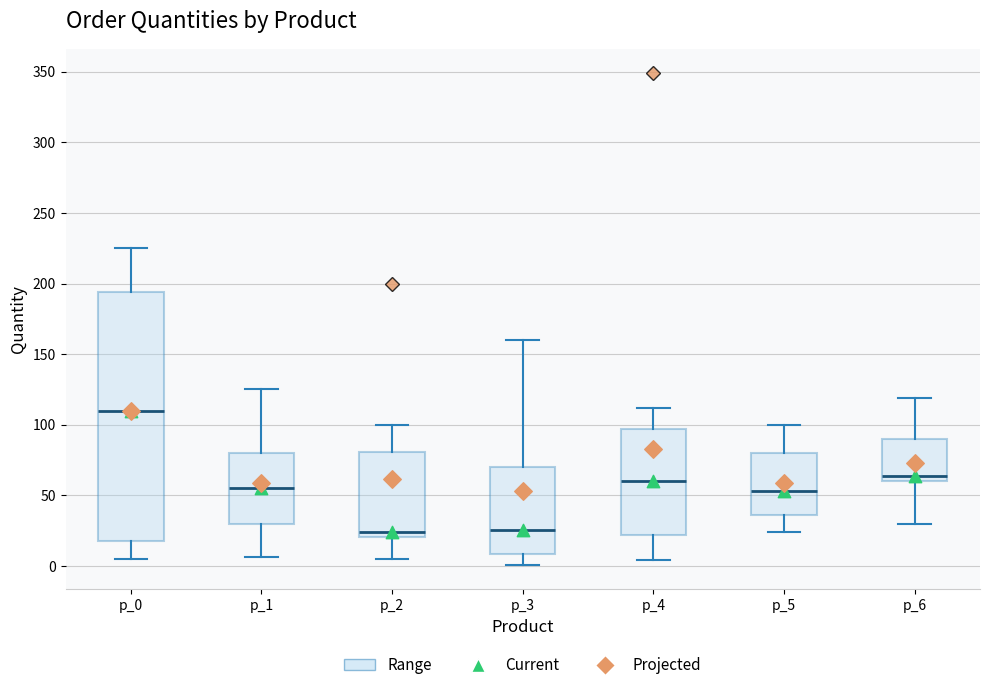

Which box has the highest median line?

p_0